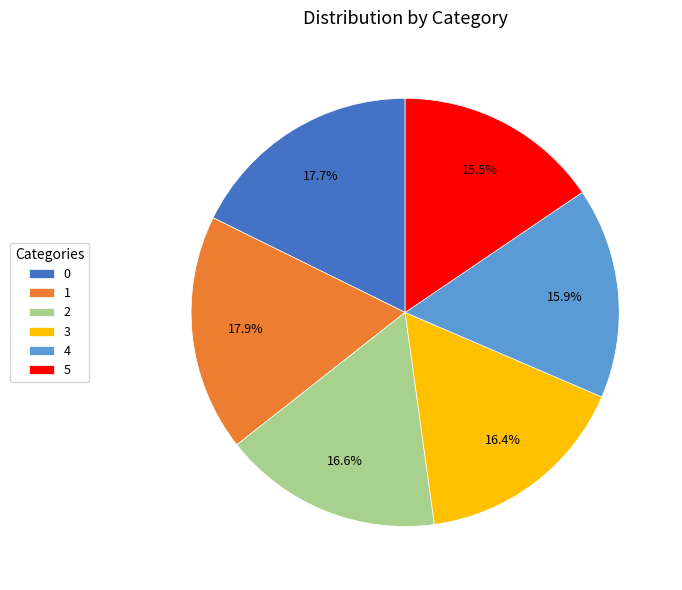

What is the ratio of the value at 1 to the value at 0?

1.0